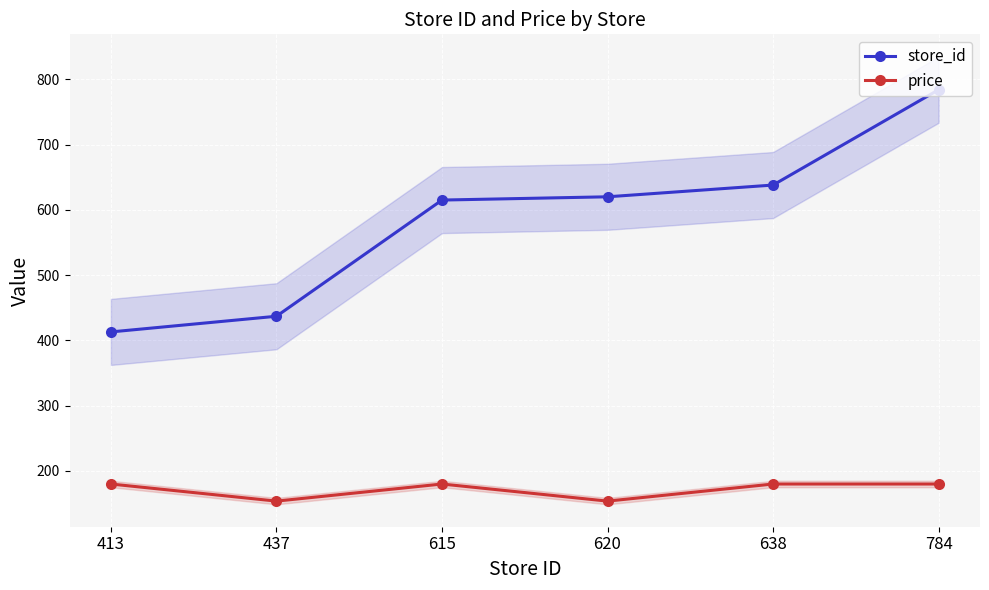

List the labels in order of store_id value, largest first.

784, 638, 620, 615, 437, 413